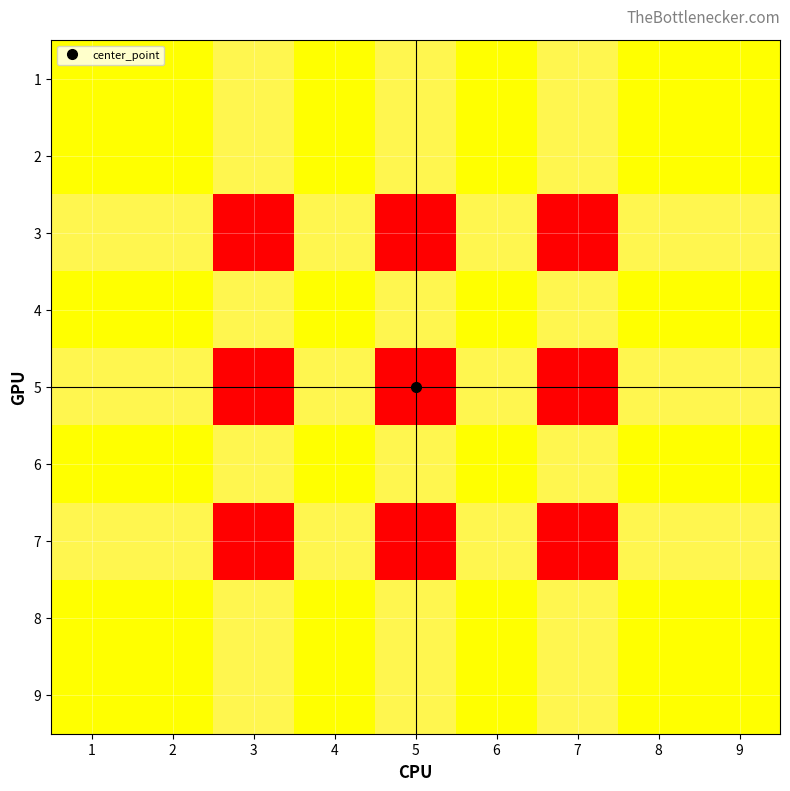

Reading right to left, what are all the values shown in this chart?

1: 9=3.0	8=3.0	7=1.5	6=3.0	5=1.5	4=3.0	3=1.5	2=3.0	1=3.0
2: 9=3.0	8=3.0	7=1.5	6=3.0	5=1.5	4=3.0	3=1.5	2=3.0	1=3.0
3: 9=1.5	8=1.5	7=0.0	6=1.5	5=0.0	4=1.5	3=0.0	2=1.5	1=1.5
4: 9=3.0	8=3.0	7=1.5	6=3.0	5=1.5	4=3.0	3=1.5	2=3.0	1=3.0
5: 9=1.5	8=1.5	7=0.0	6=1.5	5=0.0	4=1.5	3=0.0	2=1.5	1=1.5
6: 9=3.0	8=3.0	7=1.5	6=3.0	5=1.5	4=3.0	3=1.5	2=3.0	1=3.0
7: 9=1.5	8=1.5	7=0.0	6=1.5	5=0.0	4=1.5	3=0.0	2=1.5	1=1.5
8: 9=3.0	8=3.0	7=1.5	6=3.0	5=1.5	4=3.0	3=1.5	2=3.0	1=3.0
9: 9=3.0	8=3.0	7=1.5	6=3.0	5=1.5	4=3.0	3=1.5	2=3.0	1=3.0